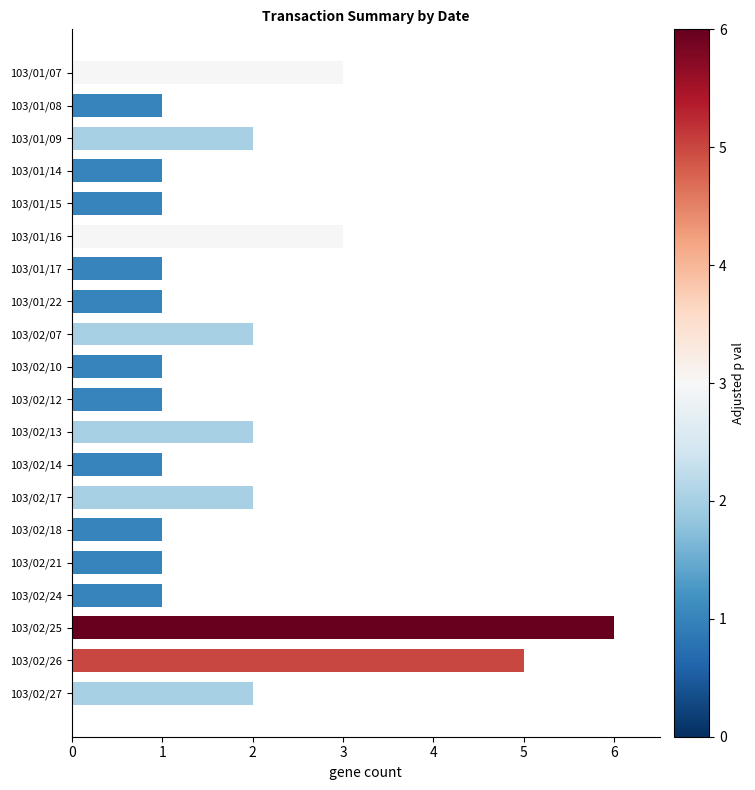

What is the sum of all values?

38